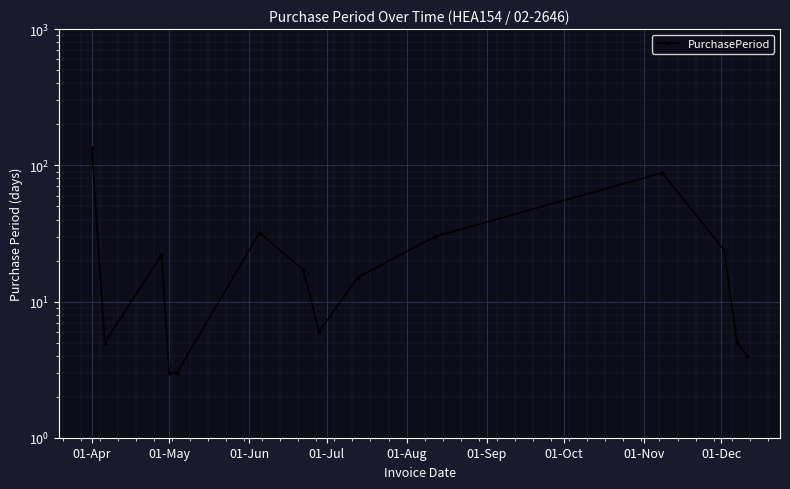

Approximately how many times larger is the value at 01-Apr compared to 01-Sep?

4.2